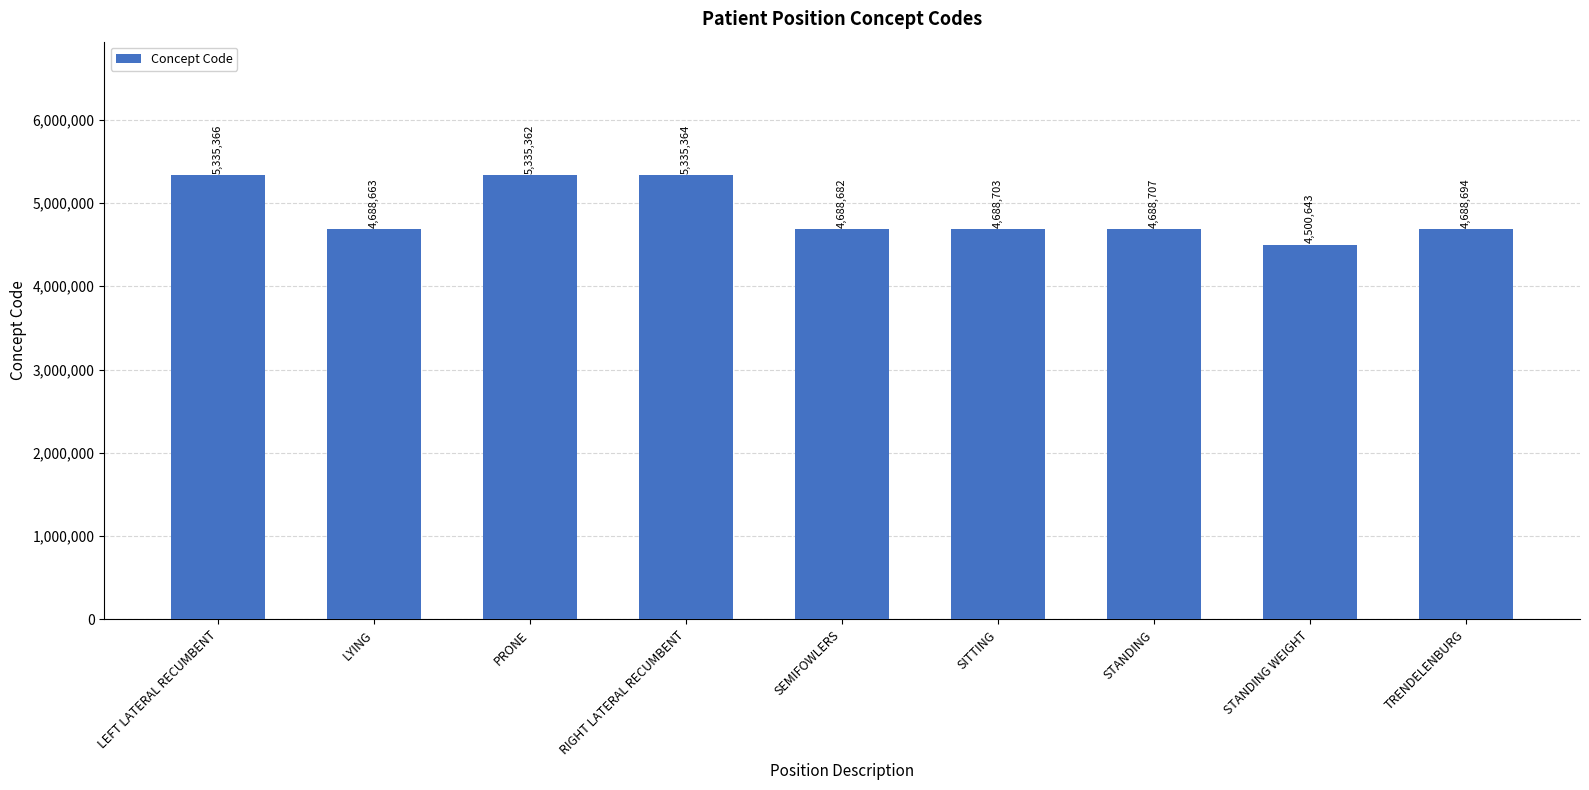

What is the difference between the values at LEFT LATERAL RECUMBENT and STANDING WEIGHT?

834723